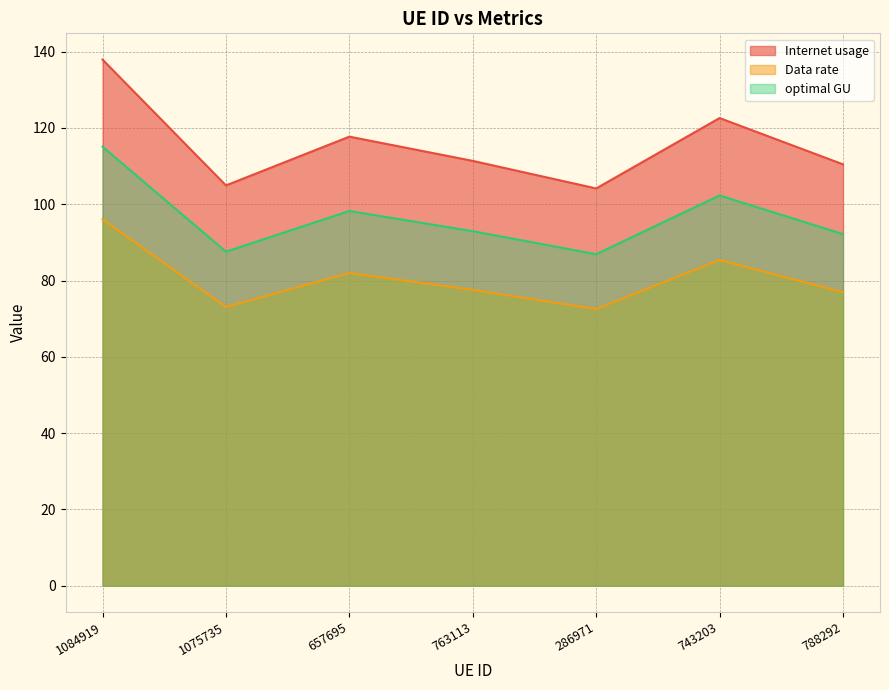

Which series changed the most between 1084919 and 743203?

Internet usage